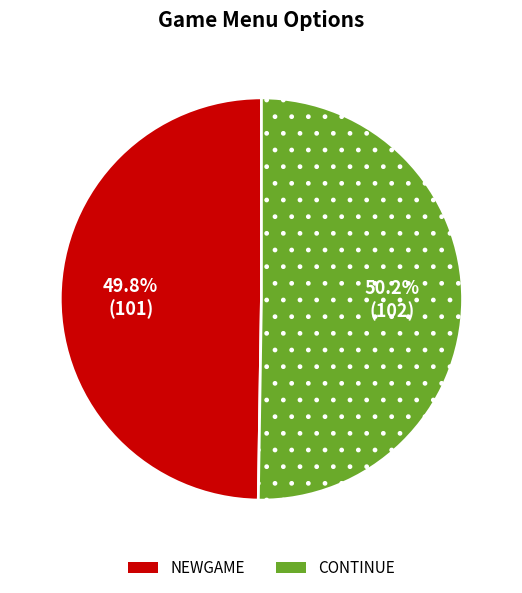

What percentage is the CONTINUE slice, to the nearest percent?

50%